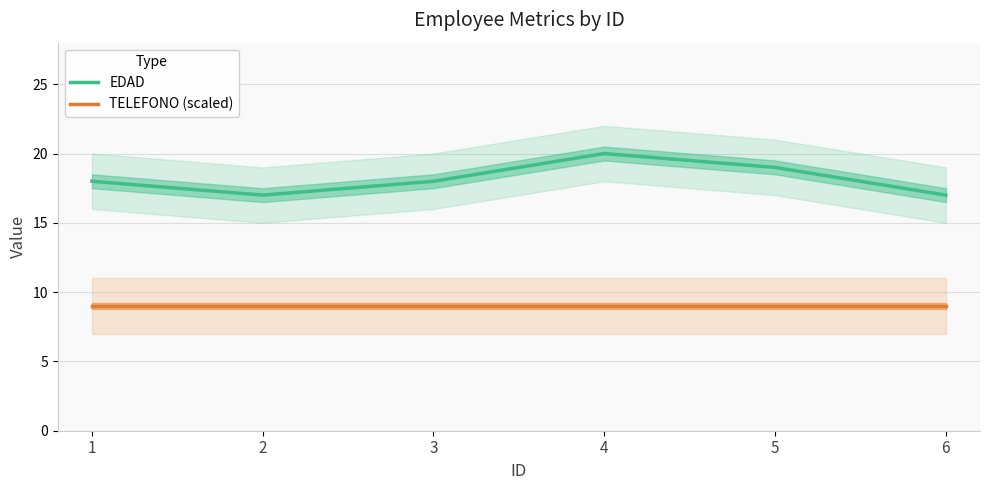

At which label does TELEFONO (scaled) reach its minimum?

1